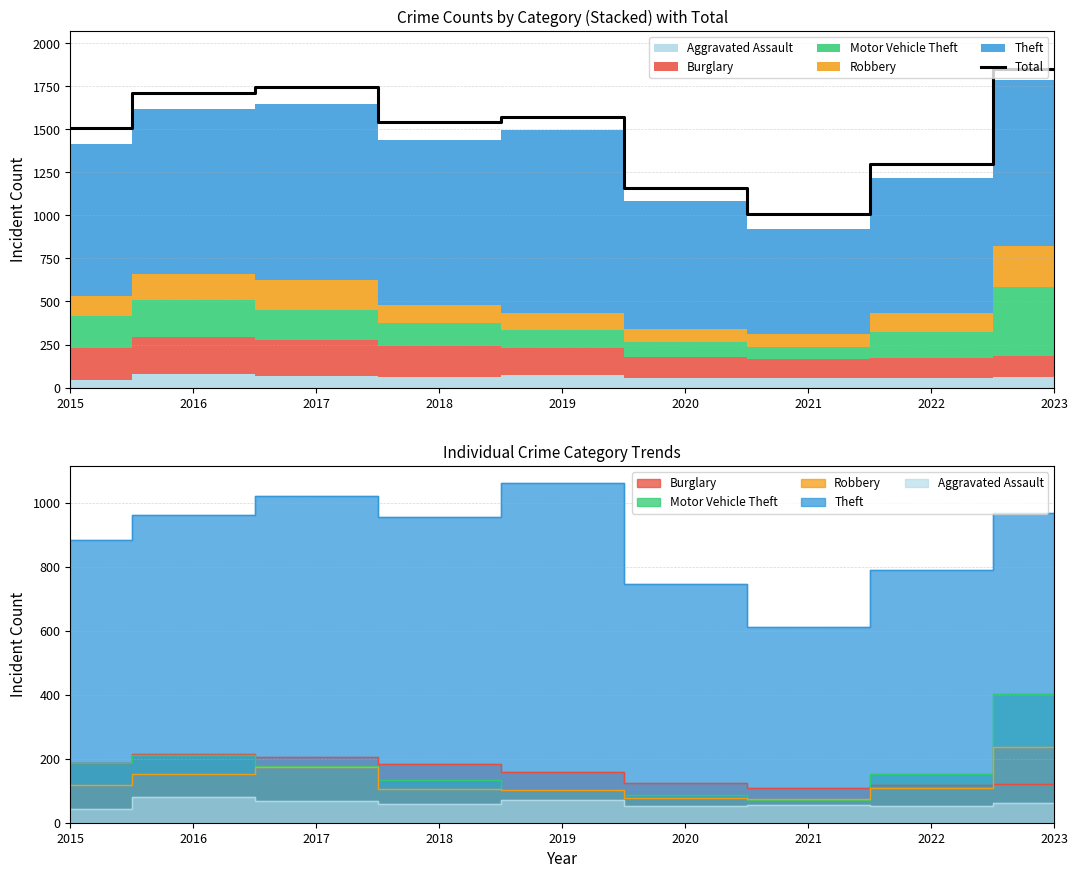

True or false: the data shows 1298 at 2022.

True